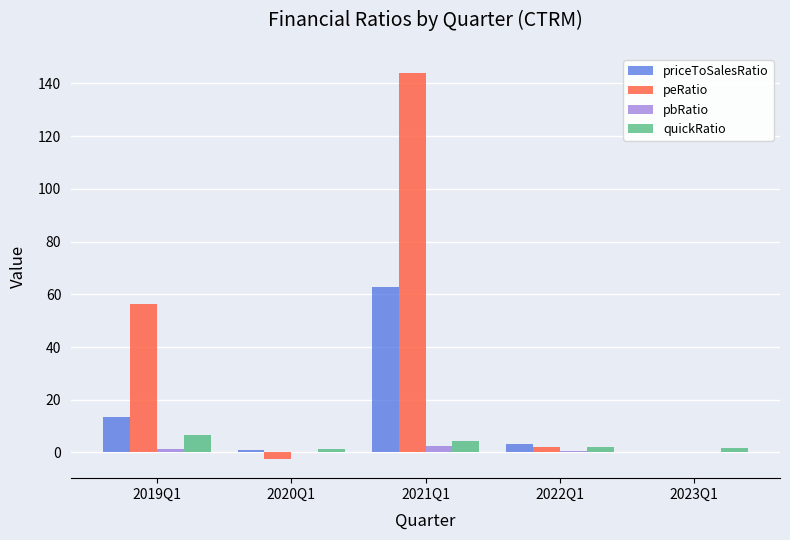

Does the chart contain stacked bars?

No